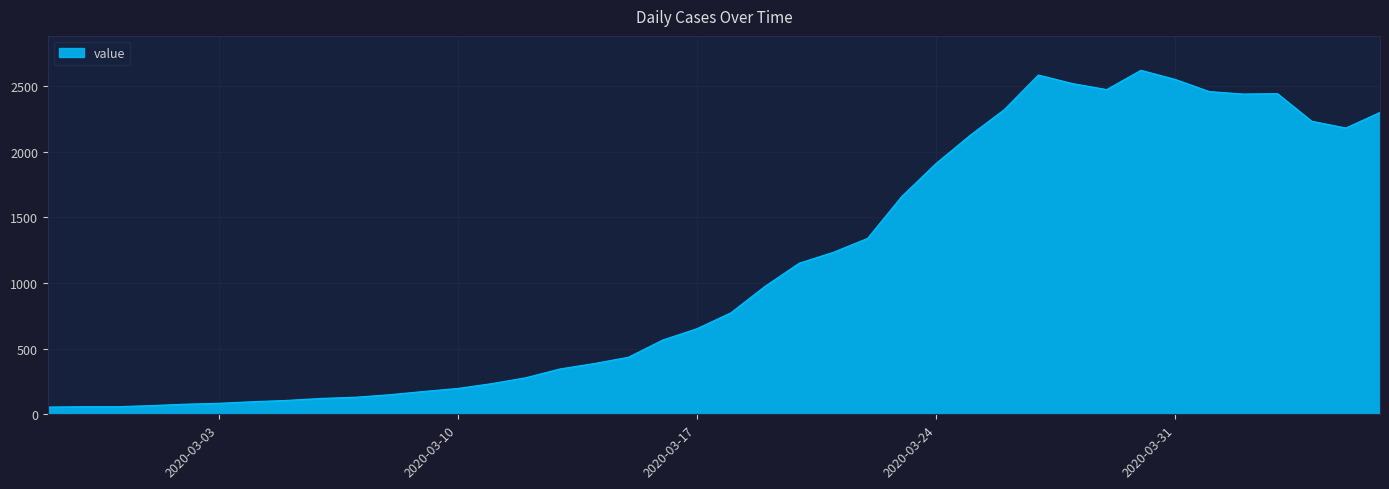

What is the maximum value shown in the chart?

2622